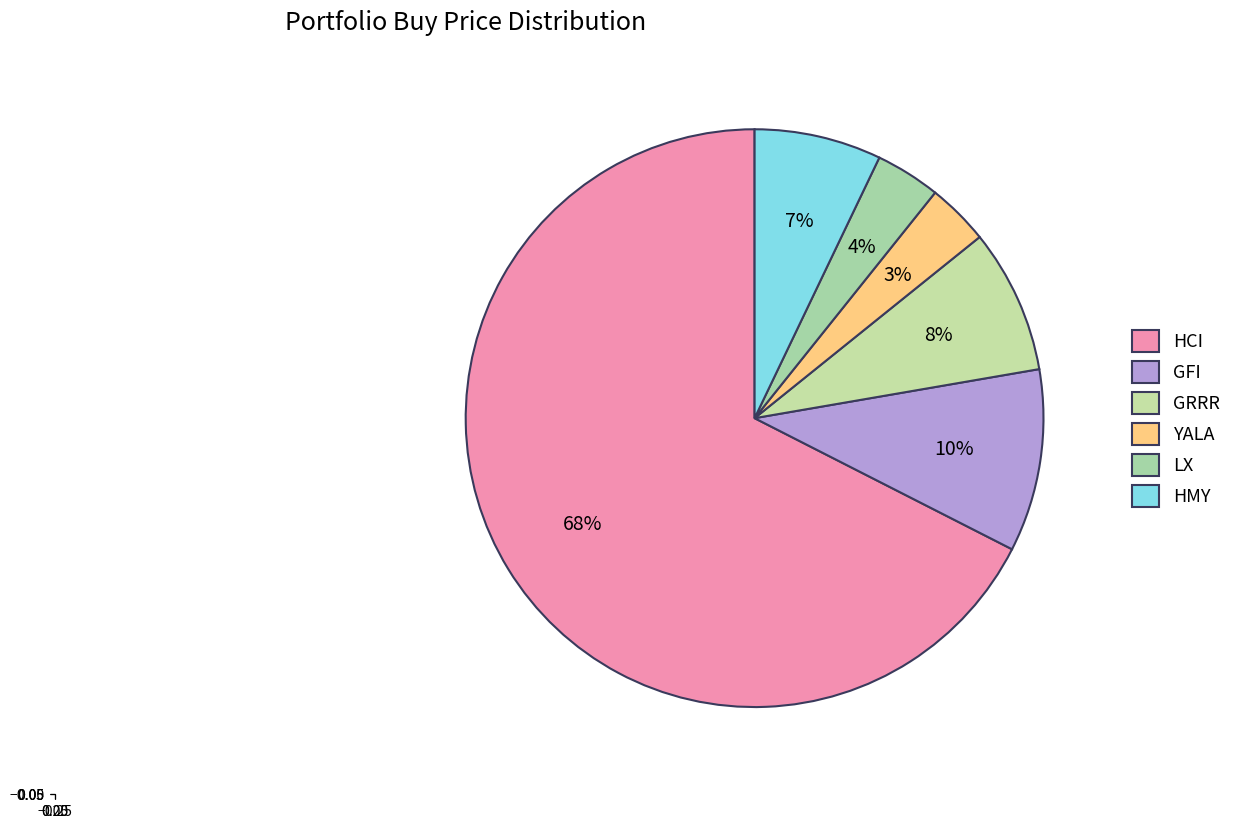

How many slices are in this pie chart?

6